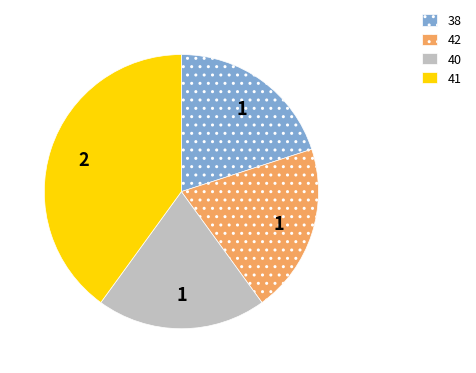

How many segments does this pie chart have?

4